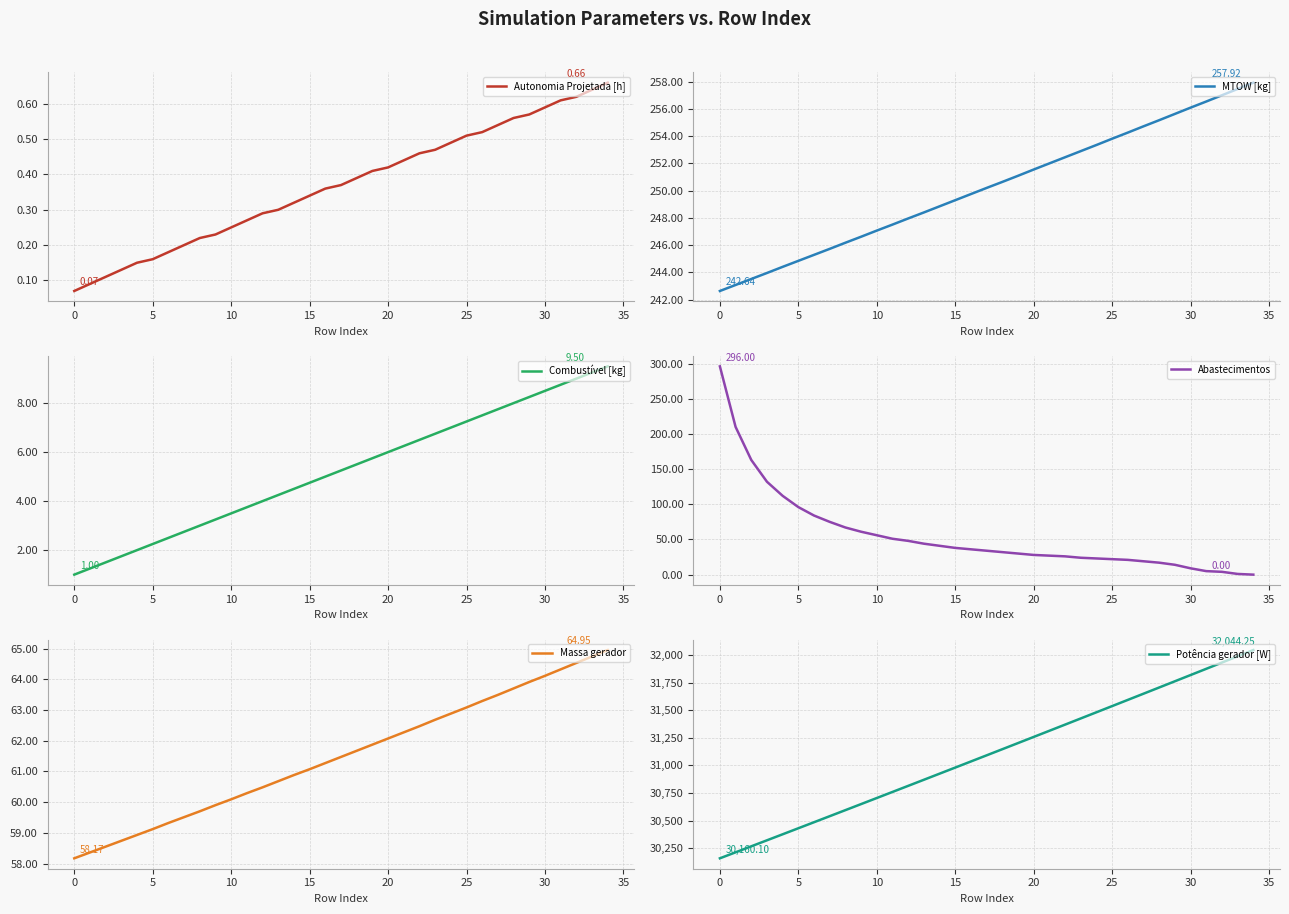

Reading right to left, extract all data points from this chart.

Autonomia Projetada [h]: 0.7	0.6	0.6	0.6	0.6	0.6	0.6	0.5	0.5	0.5	0.5	0.5	0.5	0.4	0.4	0.4	0.4	0.4	0.4	0.3	0.3	0.3	0.3	0.3	0.2	0.2	0.2	0.2	0.2	0.2	0.1	0.1	0.1	0.1	0.1
MTOW [kg]: 257.9	257.5	257.0	256.5	256.1	255.6	255.2	254.7	254.3	253.8	253.3	252.9	252.4	252.0	251.6	251.1	250.6	250.2	249.8	249.3	248.8	248.4	248.0	247.5	247.1	246.6	246.2	245.7	245.3	244.8	244.4	244.0	243.5	243.1	242.6
Combustível [kg]: 9.5	9.2	9.0	8.8	8.5	8.2	8.0	7.8	7.5	7.2	7.0	6.8	6.5	6.2	6.0	5.8	5.5	5.2	5.0	4.8	4.5	4.2	4.0	3.8	3.5	3.2	3.0	2.8	2.5	2.2	2.0	1.8	1.5	1.2	1.0
Abastecimentos: 0.0	1.0	4.0	5.0	9.0	14.0	17.0	19.0	21.0	22.0	23.0	24.0	26.0	27.0	28.0	30.0	32.0	34.0	36.0	38.0	41.0	44.0	48.0	51.0	56.0	61.0	67.0	75.0	84.0	96.0	112.0	132.0	163.0	210.0	296.0
Massa gerador: 65.0	64.7	64.5	64.3	64.1	63.9	63.7	63.5	63.3	63.1	62.9	62.7	62.5	62.3	62.1	61.9	61.7	61.5	61.3	61.1	60.9	60.7	60.5	60.3	60.1	59.9	59.7	59.5	59.3	59.1	58.9	58.7	58.5	58.4	58.2
Potência gerador [W]: 32044.2	31987.6	31931.0	31874.4	31818.0	31761.7	31705.4	31649.3	31593.2	31537.1	31481.2	31425.3	31369.5	31313.8	31258.1	31202.5	31147.0	31091.6	31036.2	30980.9	30925.7	30870.6	30815.5	30760.5	30705.6	30650.7	30595.9	30541.2	30486.5	30432.0	30377.5	30323.0	30268.6	30214.3	30160.1